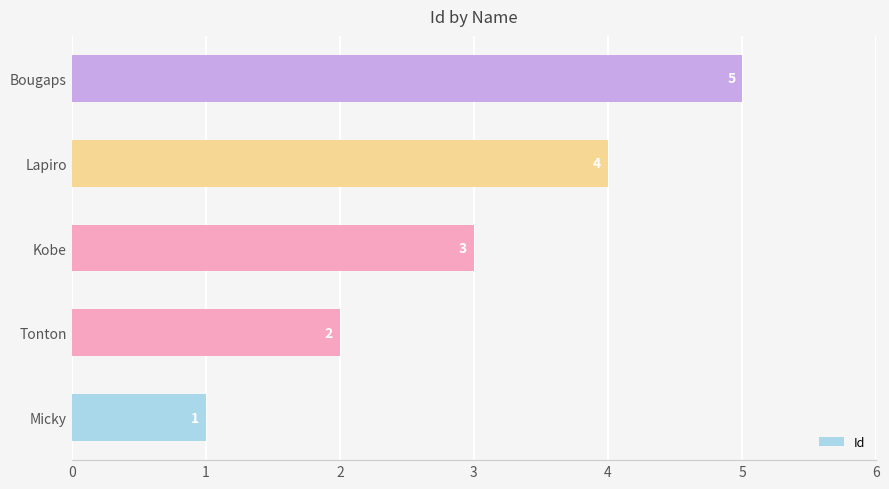

Between Bougaps and Tonton, which is larger?

Bougaps